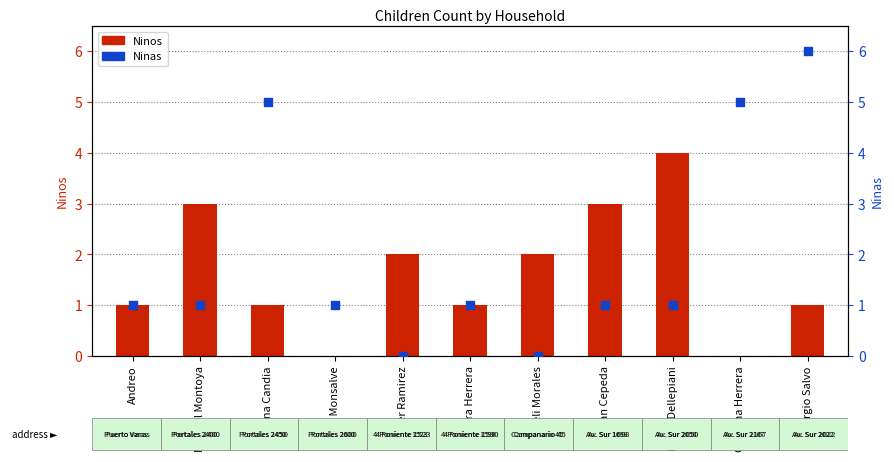

Is the value of Ninas at Manuel Montoya greater than the value of Ninos at Araceli Morales?

No